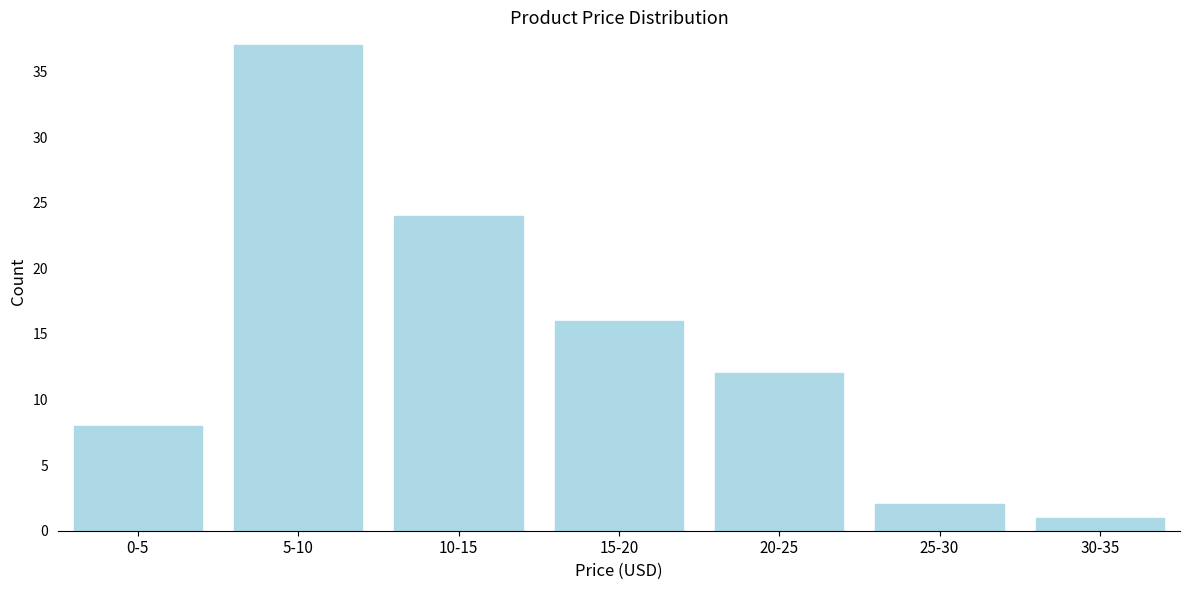

Reading left to right, list all the values displayed in this chart.

8	37	24	16	12	2	1